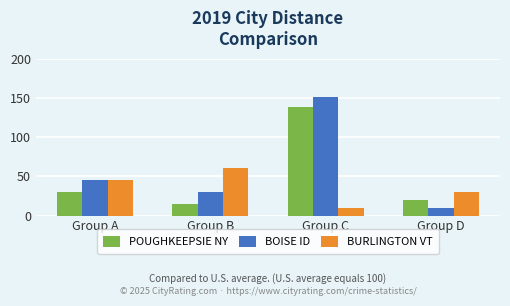

Rank the series at Group B from highest to lowest value.

BURLINGTON VT, BOISE ID, POUGHKEEPSIE NY